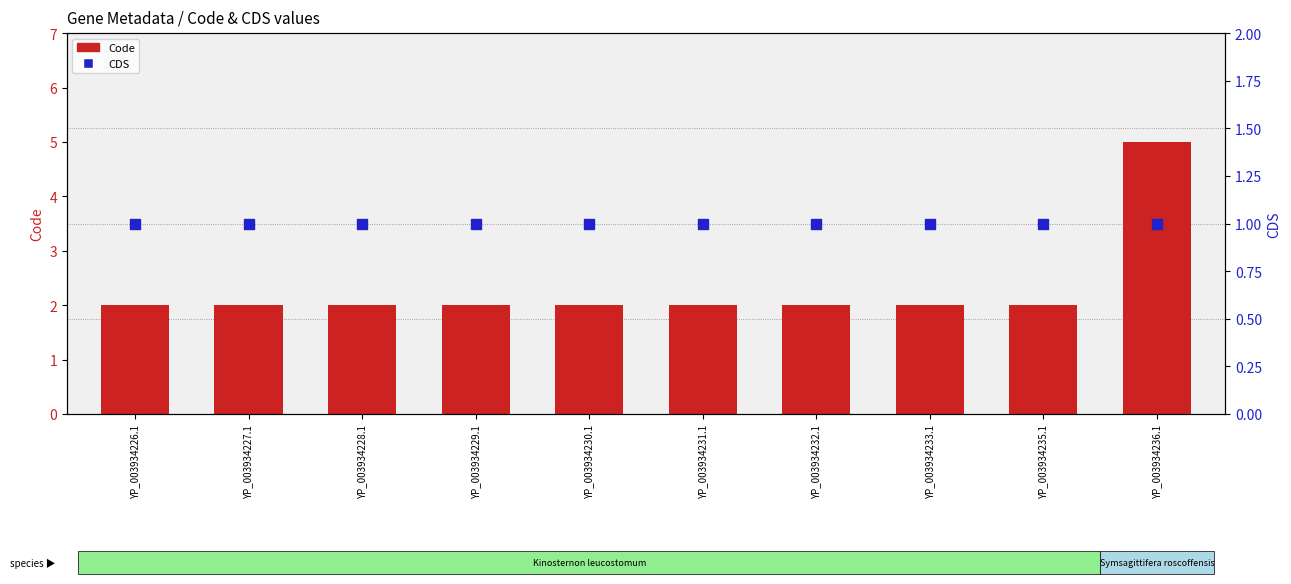

What is the total value across all series at YP_003934226.1?

3